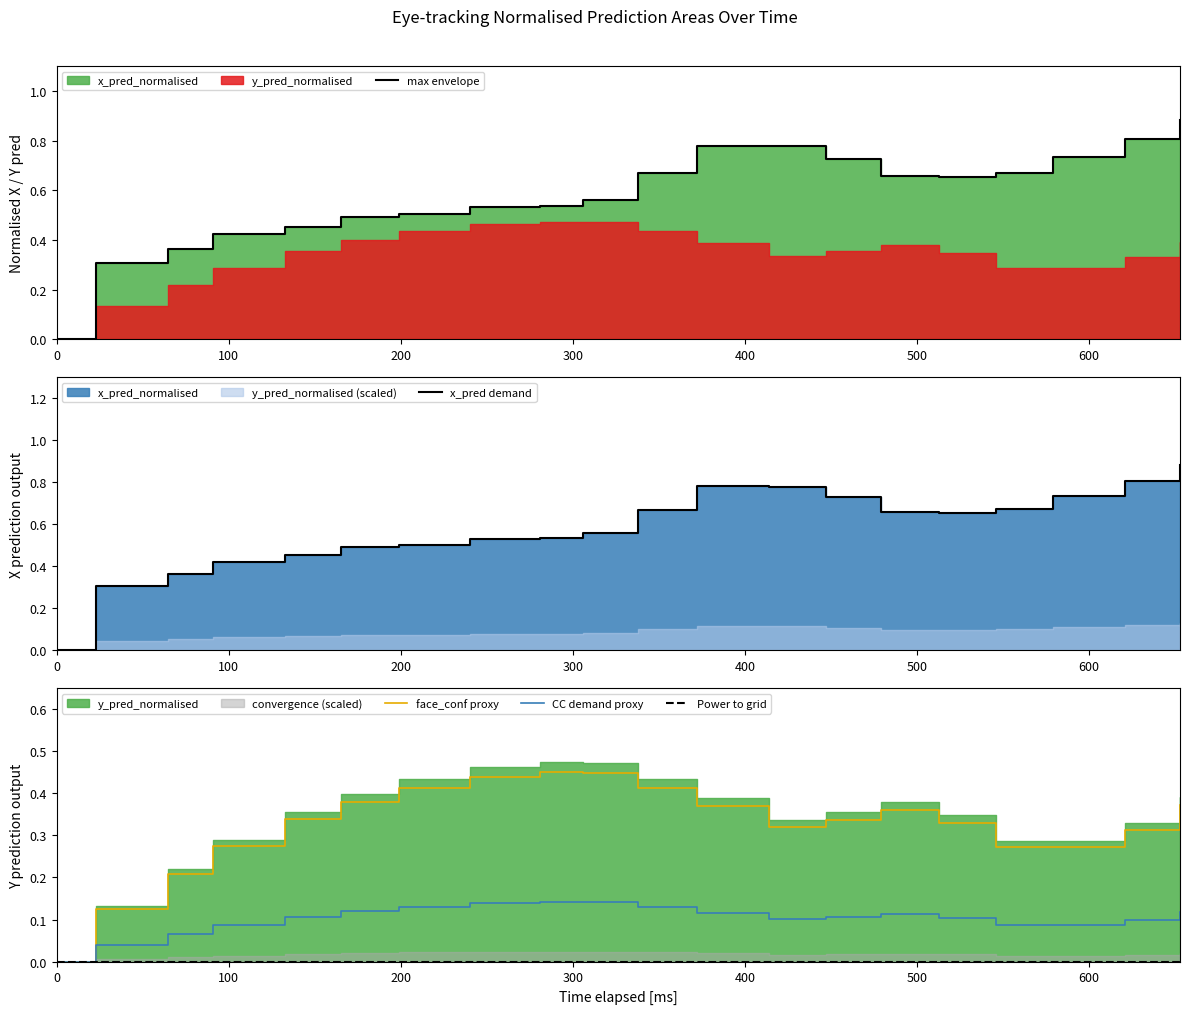

At how many categories does at least one series exceed 0?

19